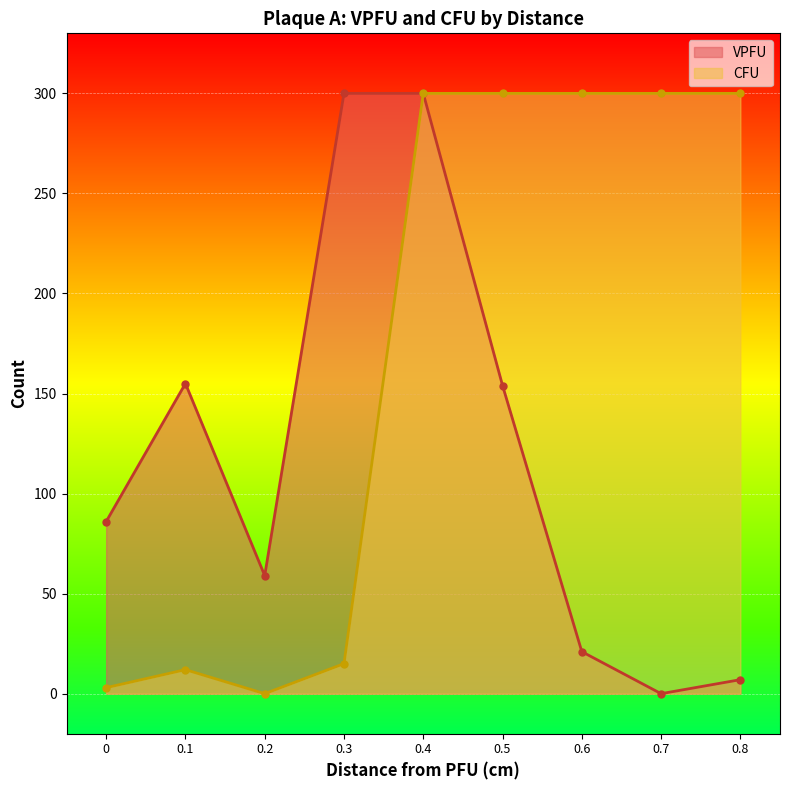

True or false: CFU and VPFU intersect in this chart.

False